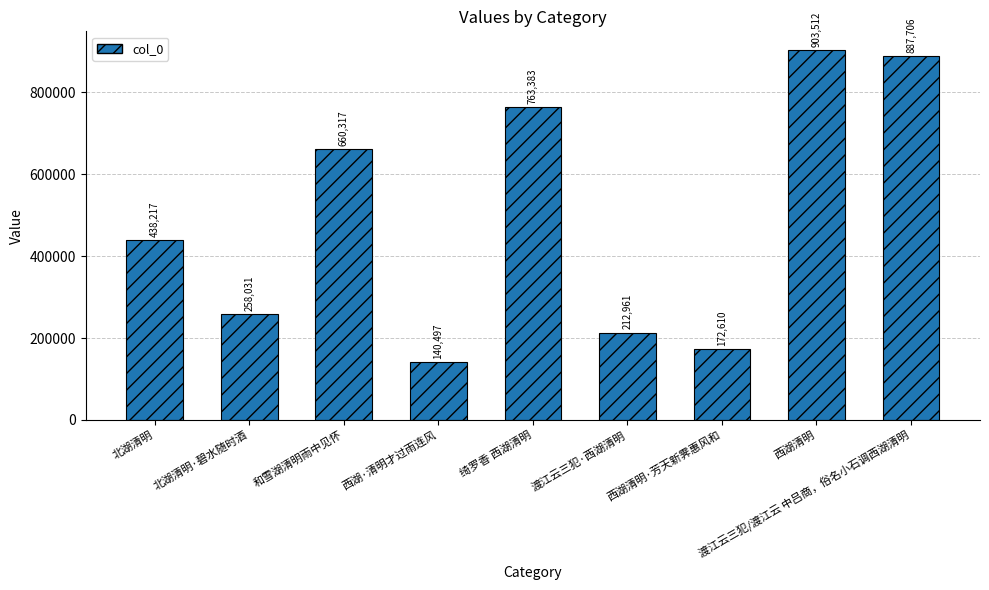

Reading left to right, list all the values displayed in this chart.

北湖清明=438217	北湖清明·碧水随时酒=258031	和雪湖清明雨中见怀=660317	西湖·清明才过雨连风=140497	绮罗香 西湖清明=763383	渡江云三犯·西湖清明=212961	西湖清明·芳天新霁惠风和=172610	西湖清明=903512	渡江云三犯/渡江云 中吕商，俗名小石调西湖清明=887706